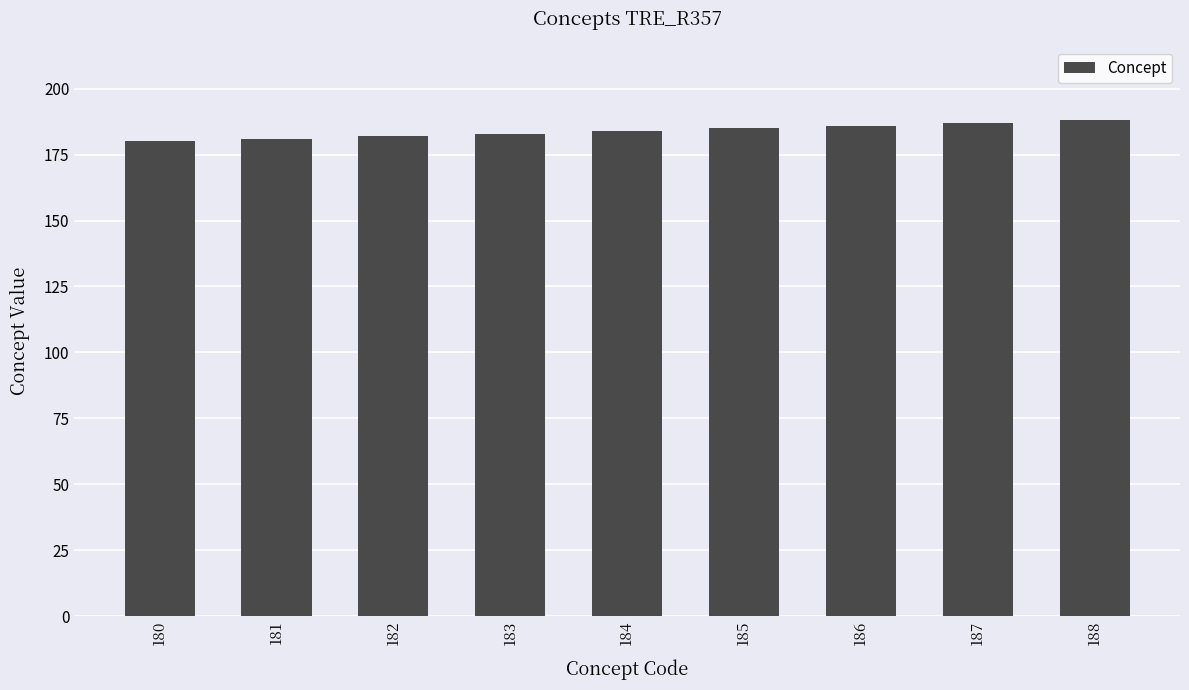

What is the change in value from 185 to 187?

+2